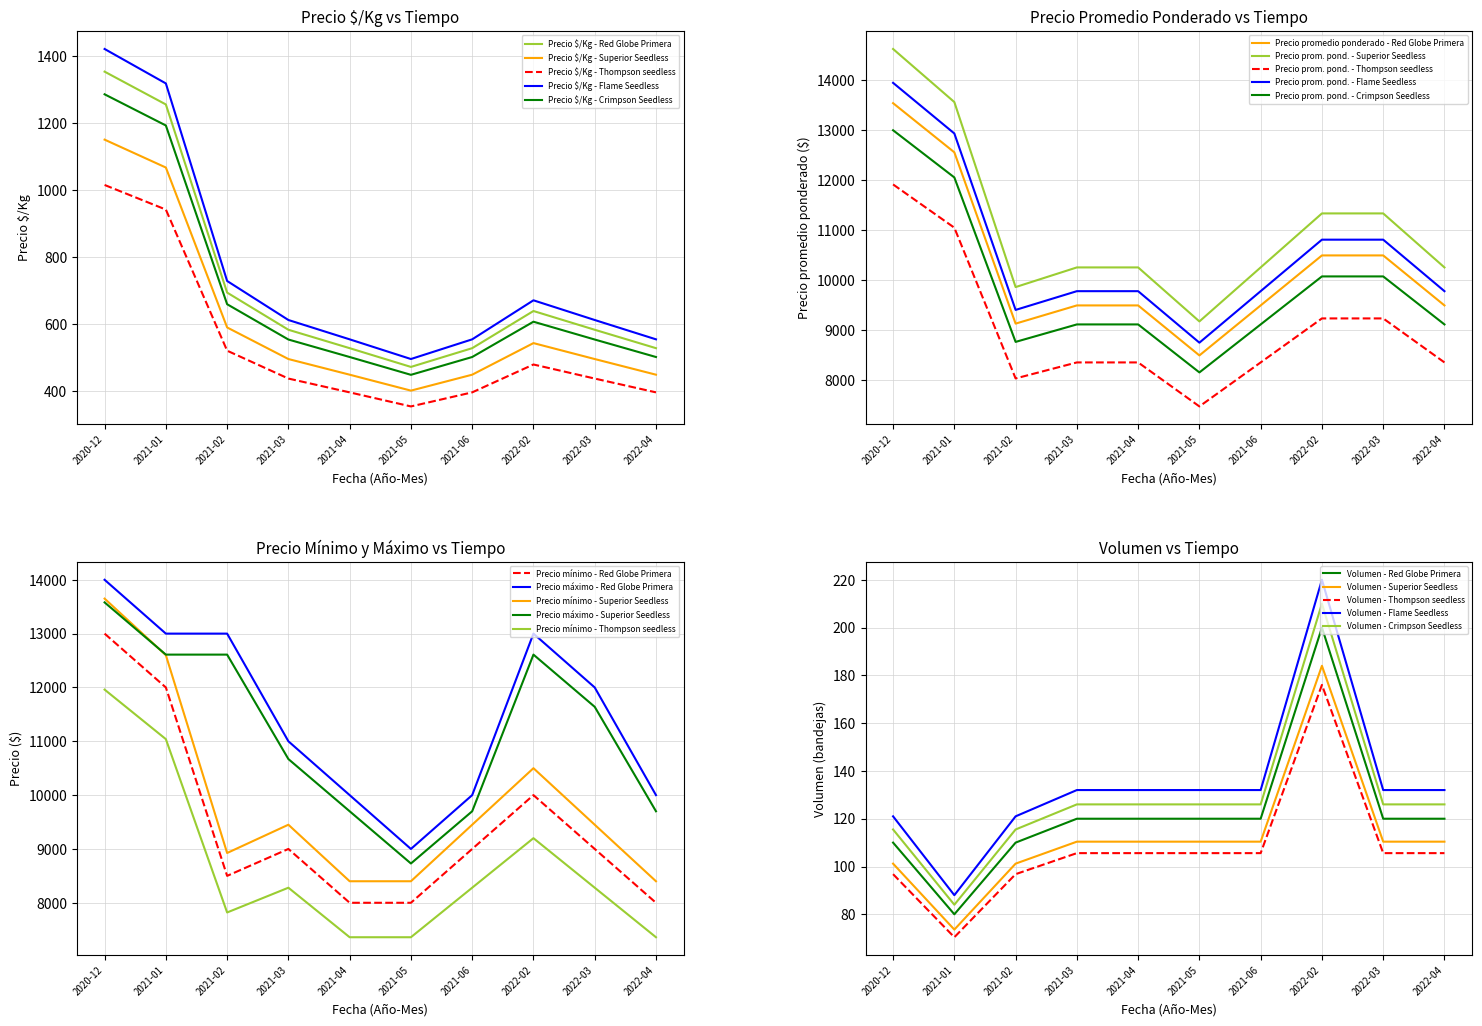

What are all the series names shown in the legend?

Precio $/Kg, Precio promedio ponderado, Precio mínimo, Precio máximo, Volumen